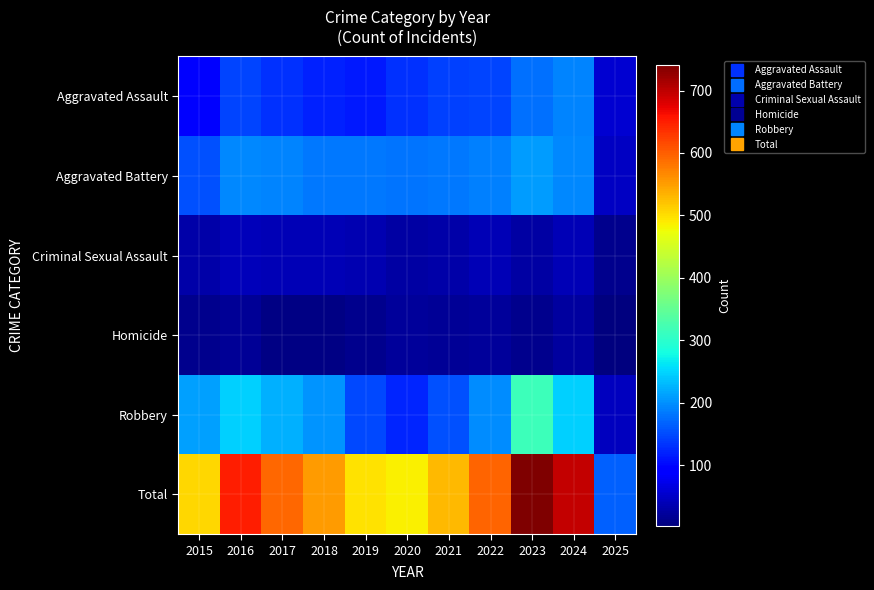

At which category does the chart reach its minimum across all series?

2025